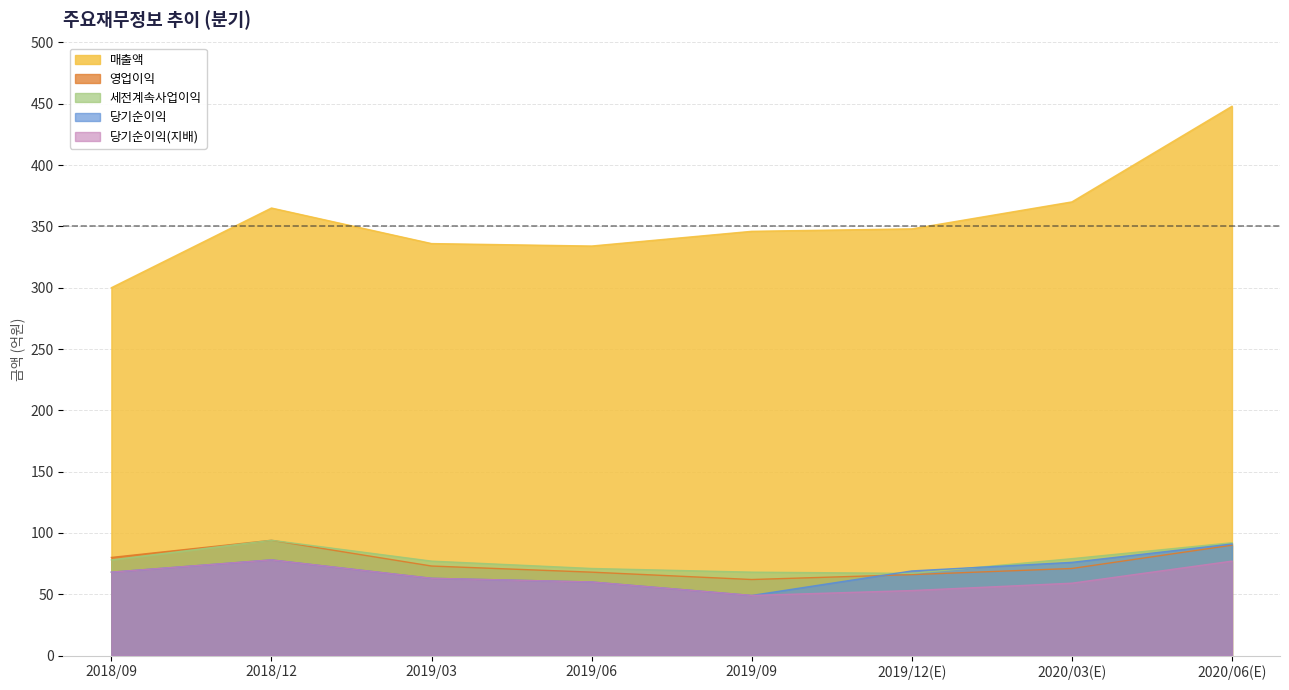

At which category is the sum across all series the highest?

2020/06(E)